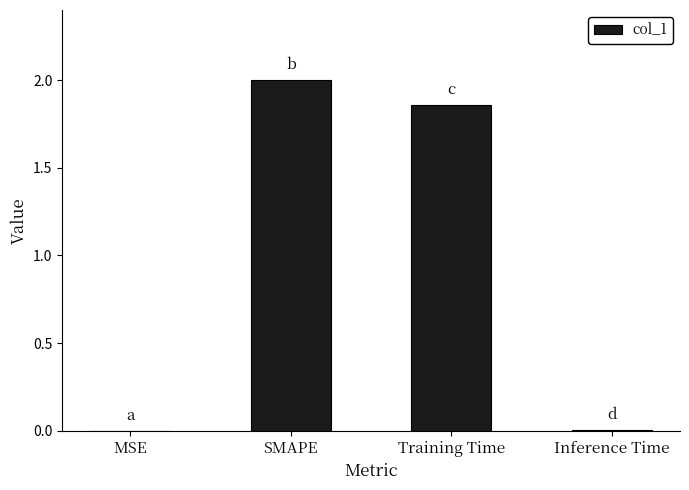

True or false: the data shows 0.0 at Inference Time.

True